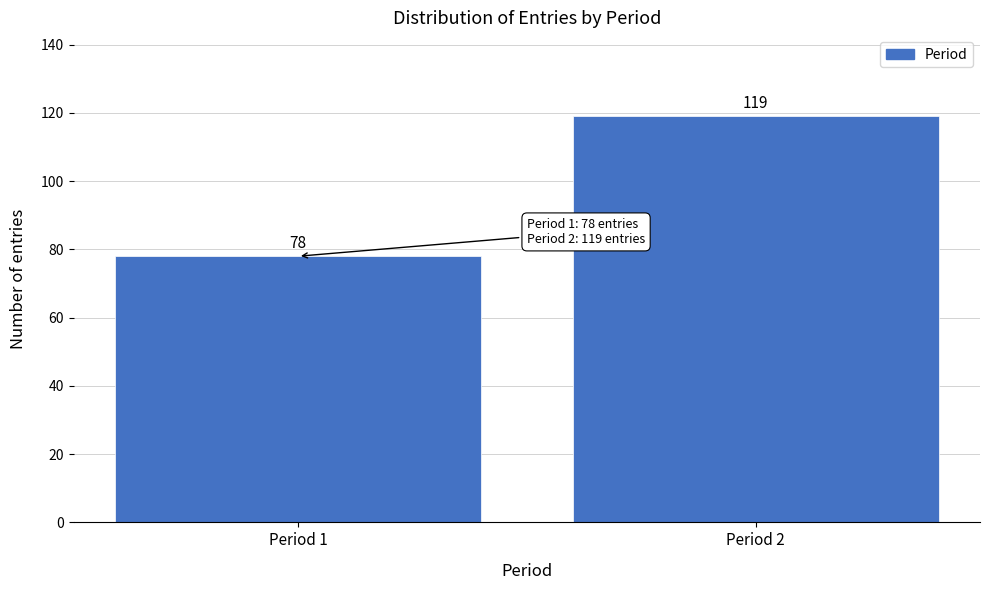

Reading left to right, list all the values displayed in this chart.

78	119